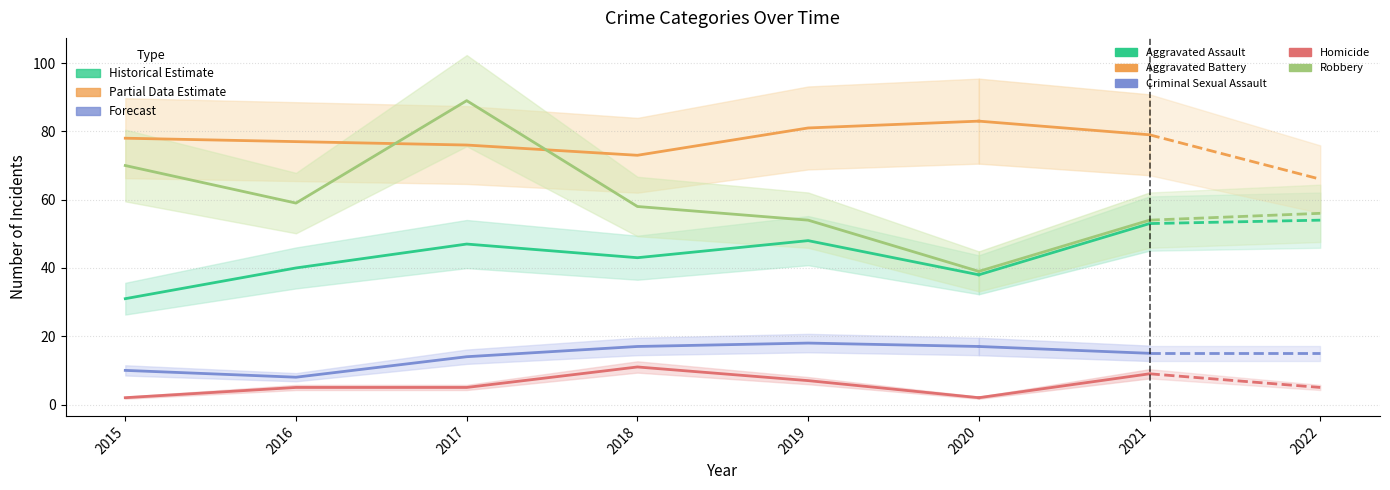

What is the difference between the highest and lowest values at 2020?

81